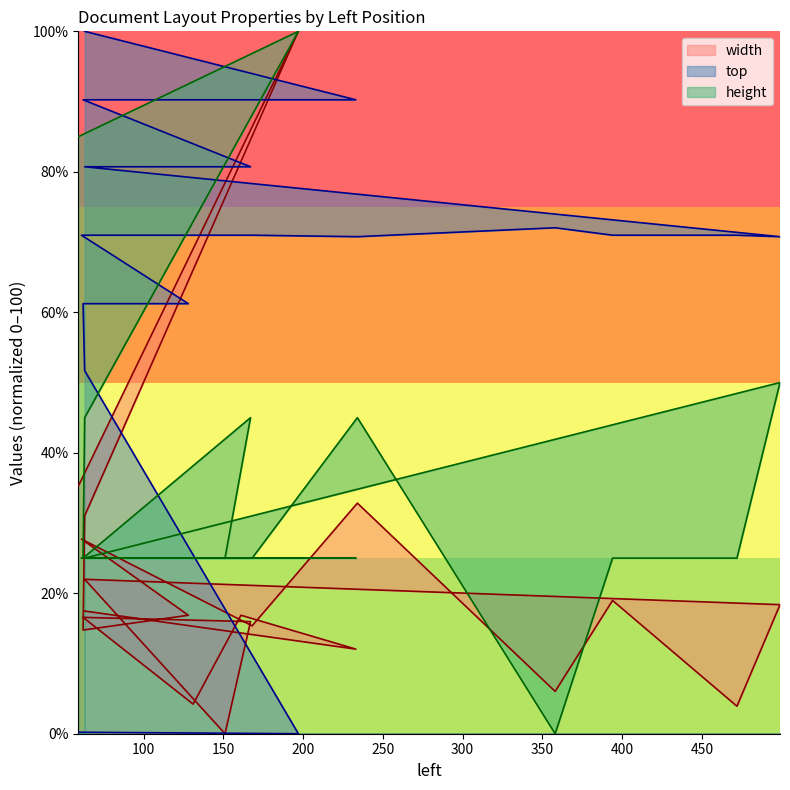

How many values in the height series exceed 25?

6